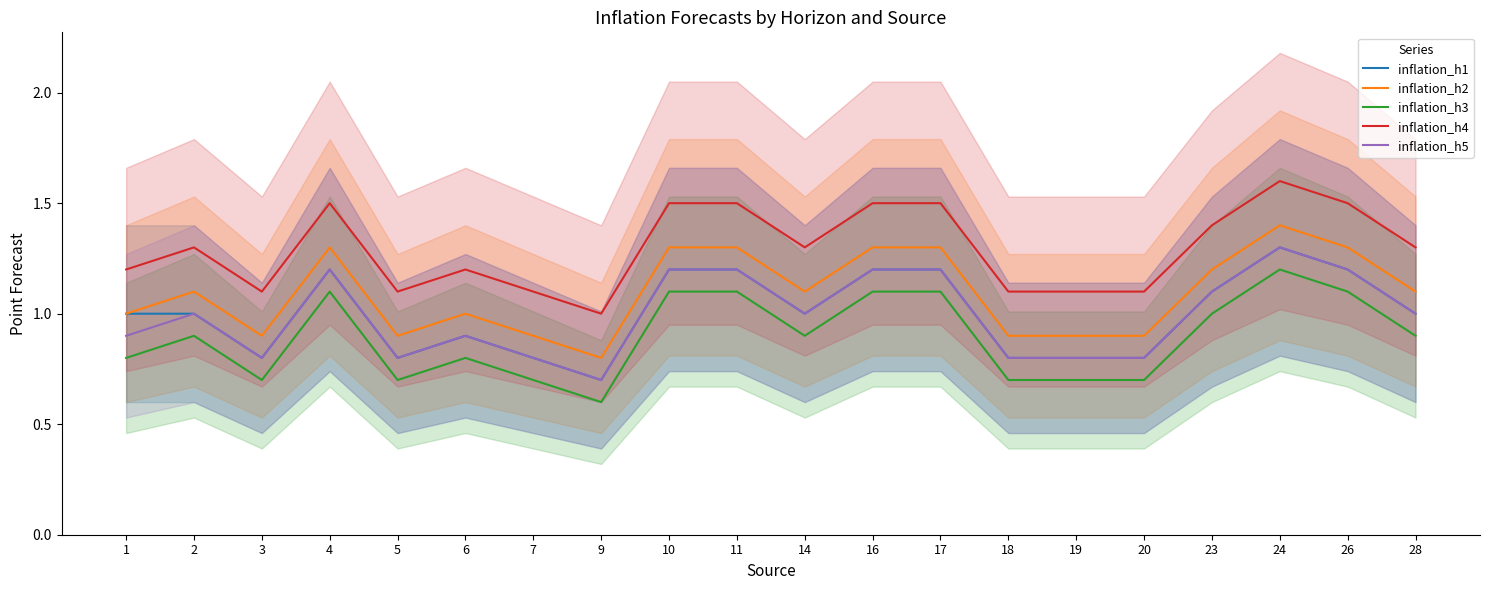

Which category has the highest value across all series?

24